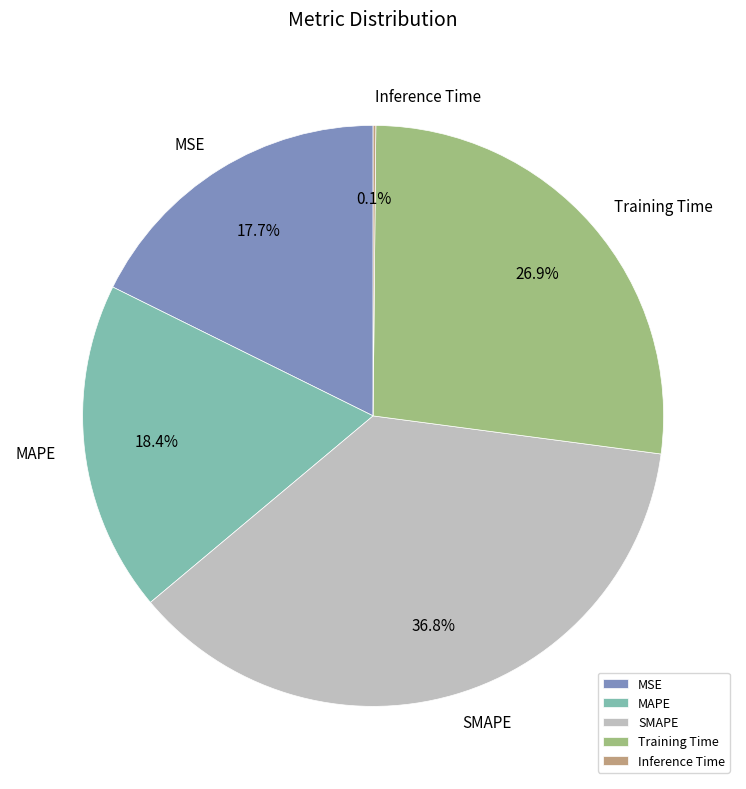

Does SMAPE account for over 50% of the chart?

No